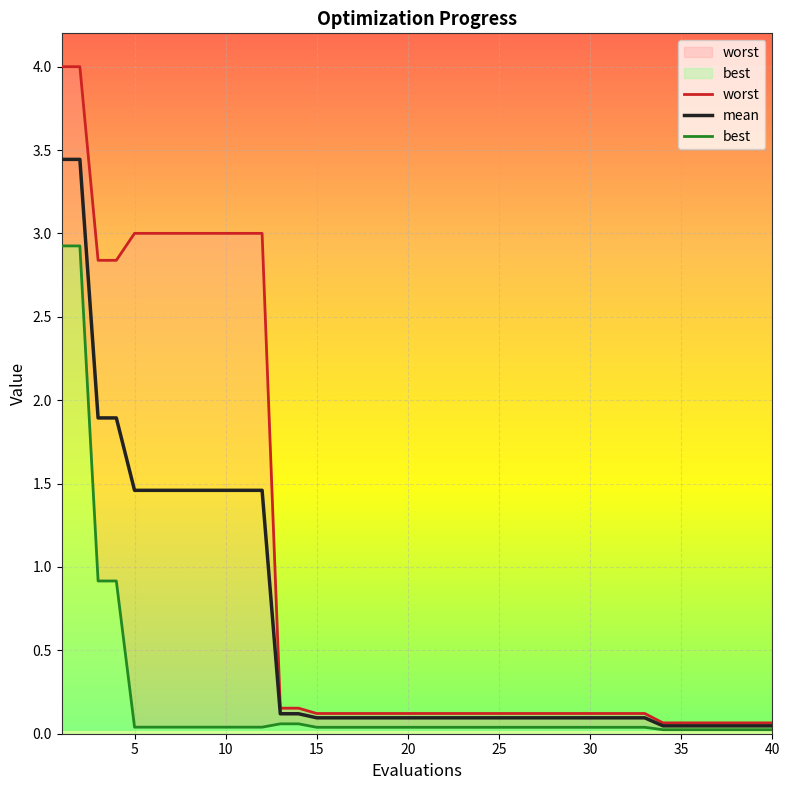

What is the lowest value of the worst series?

0.1